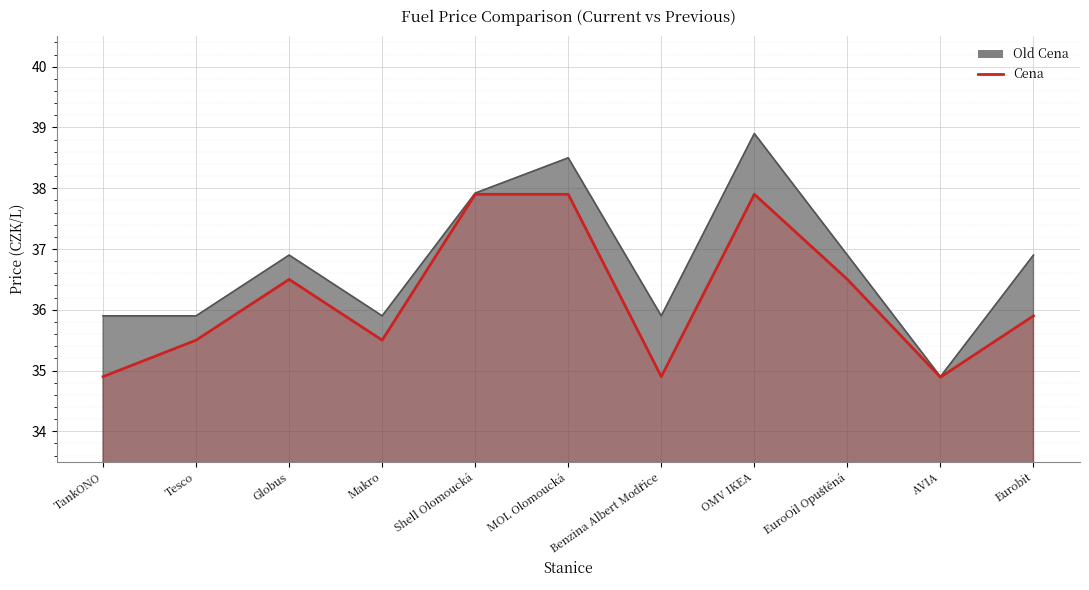

List the labels in order of value, smallest first.

AVIA, TankONO, Benzina Albert Modřice, Tesco, Makro, Eurobit, Globus, EuroOil Opuštěná, Shell Olomoucká, MOL Olomoucká, OMV IKEA